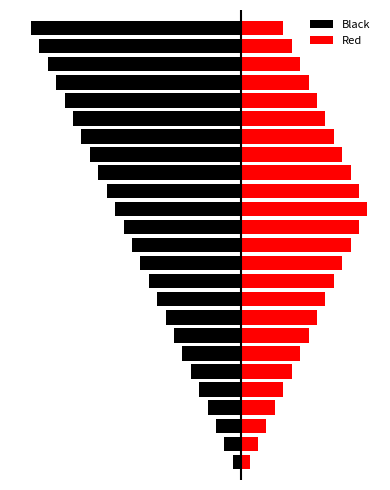

The Black series shows -20 at 19. True or false?

True